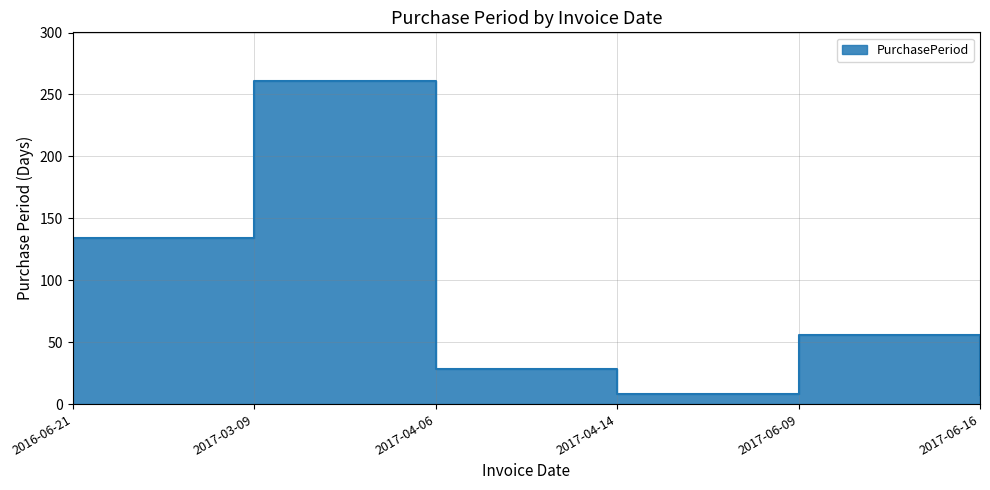

What is the change in value from 2016-06-21 to 2017-04-06?

-106